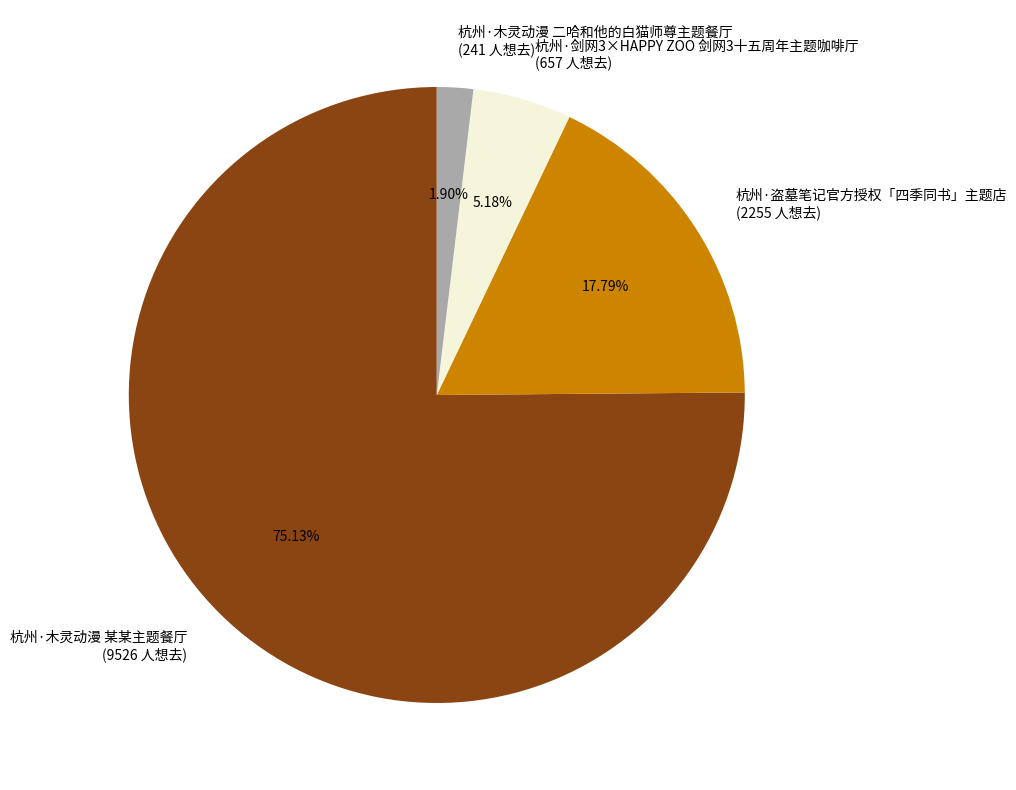

Is there any slice that represents more than half of the pie?

Yes